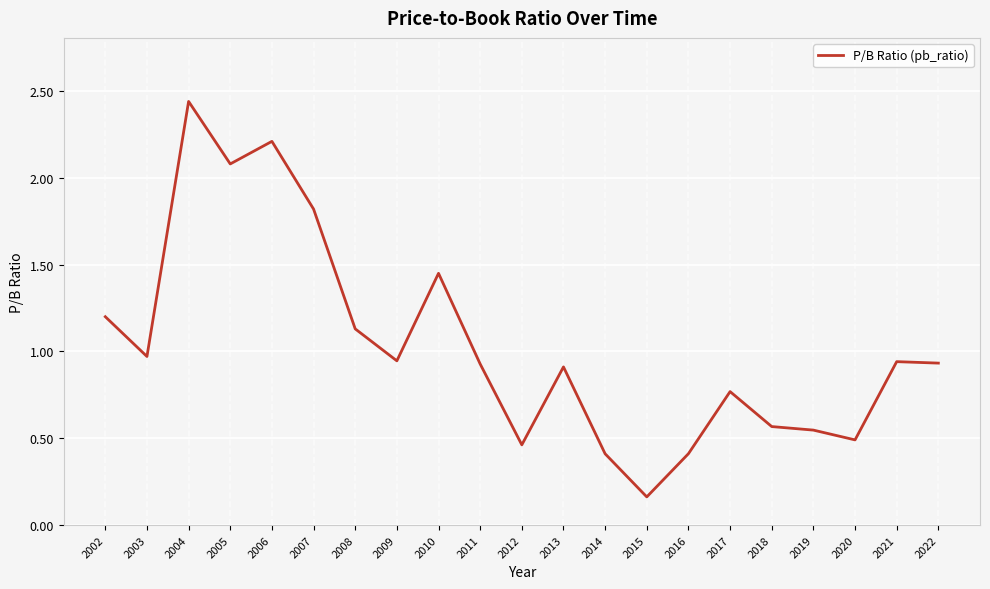

What is the difference between the maximum and minimum values?

2.3